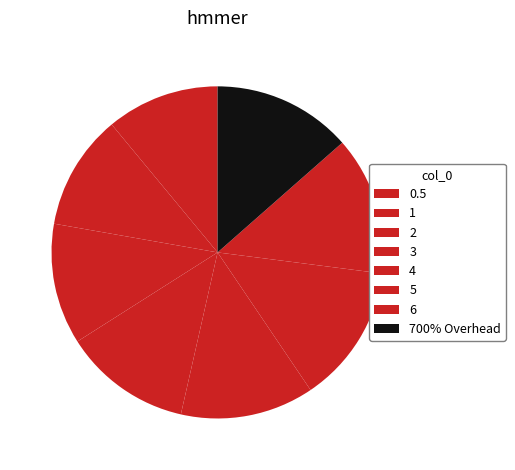

The 700% Overhead slice represents 14% of the pie. True or false?

True